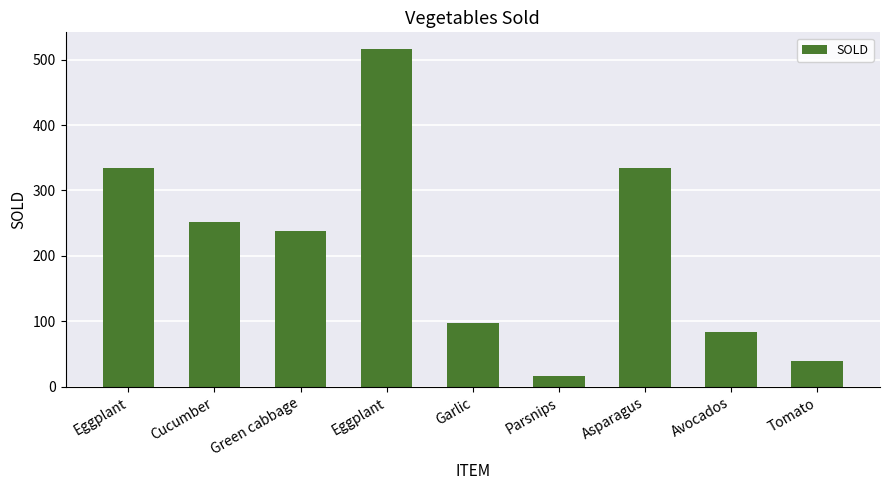

Count the number of data series in this chart.

1